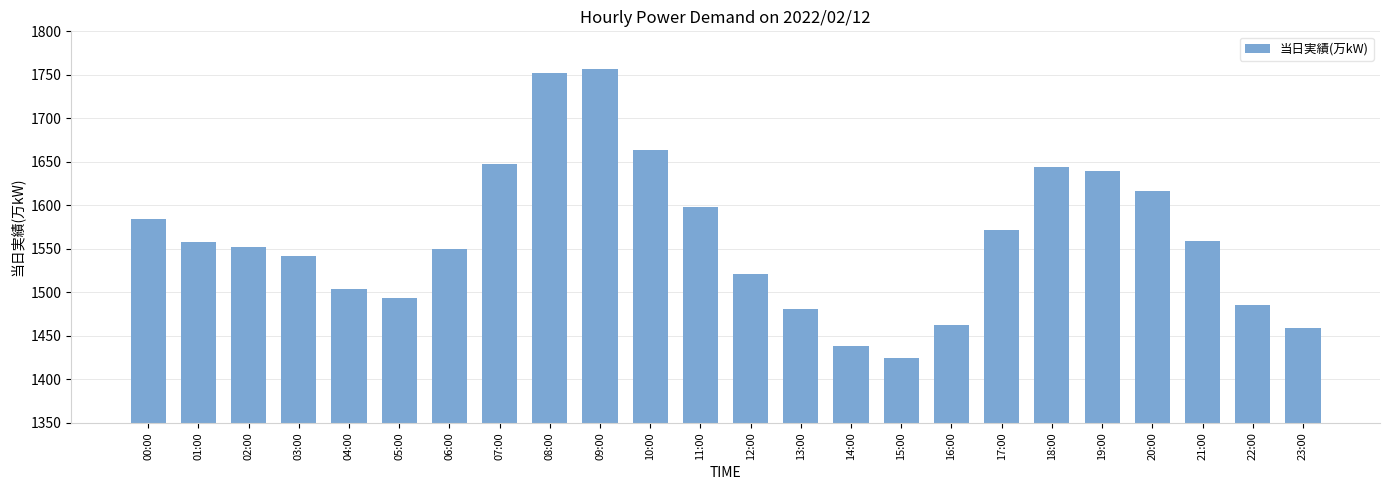

What is the change in value from 03:00 to 05:00?

-49